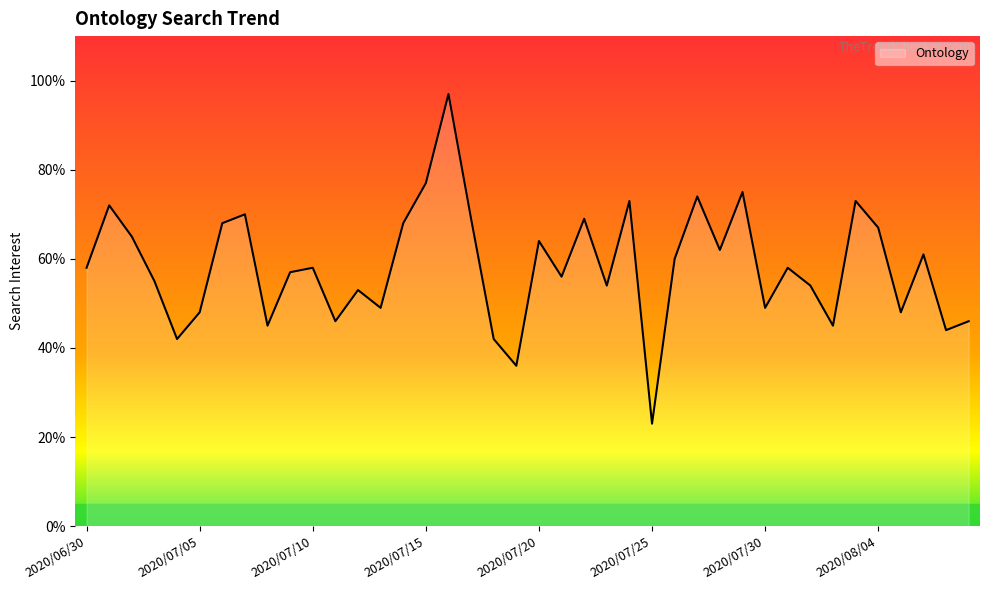

What is the minimum value shown in the chart?

23